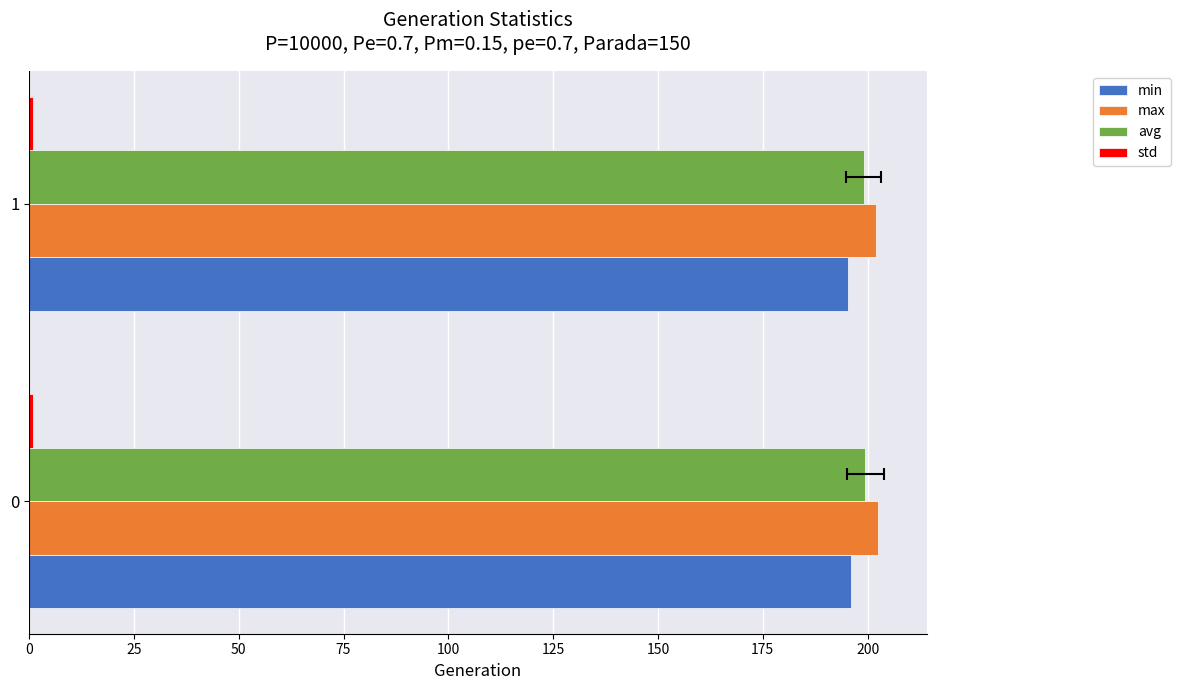

Reading left to right, extract all data points from this chart.

min: 196.1	195.4
max: 202.5	202.0
avg: 199.5	199.0
std: 0.9	0.8